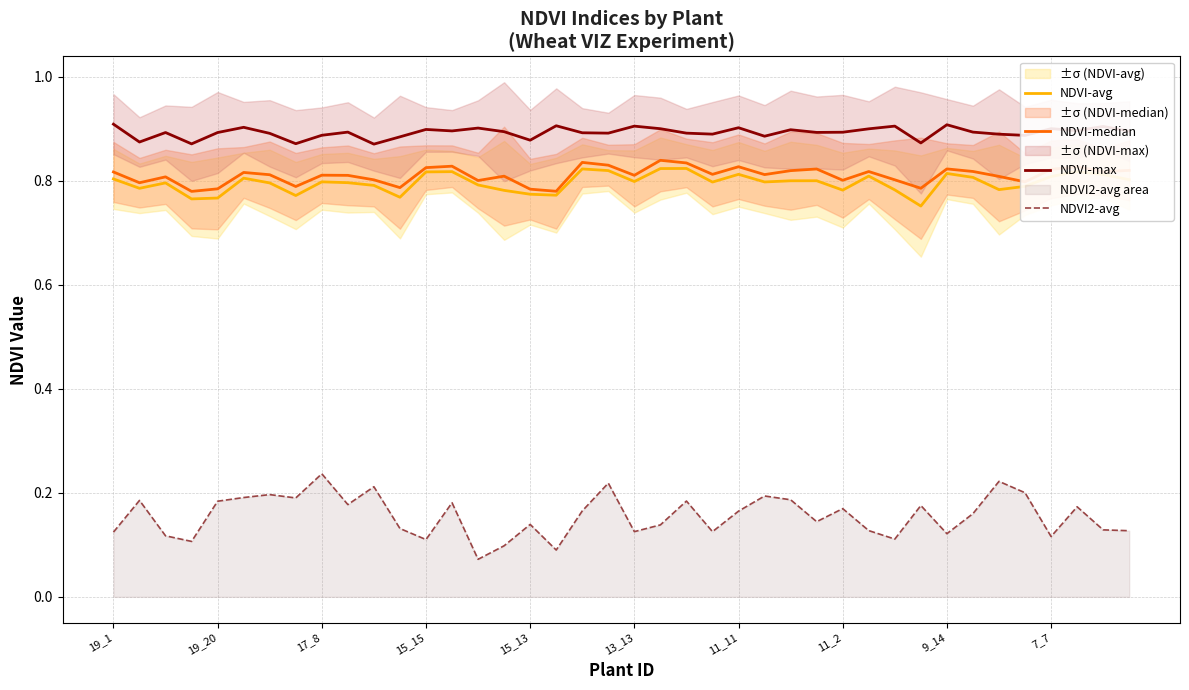

What is the minimum value shown in the chart?

0.1